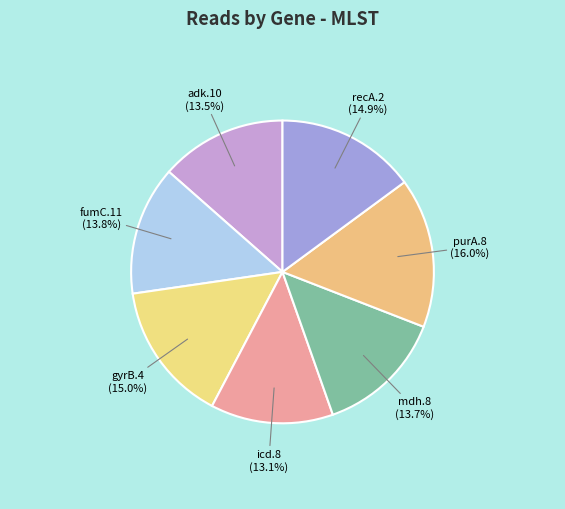

What percentage is the mdh.8 slice, to the nearest percent?

14%